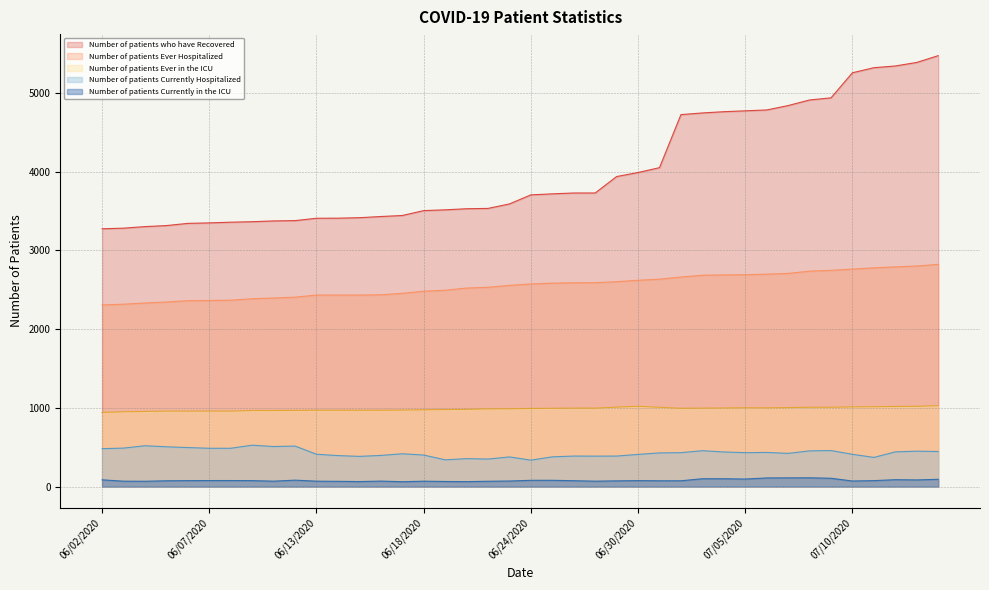

Which series has the largest total across all categories?

Number of patients who have Recovered